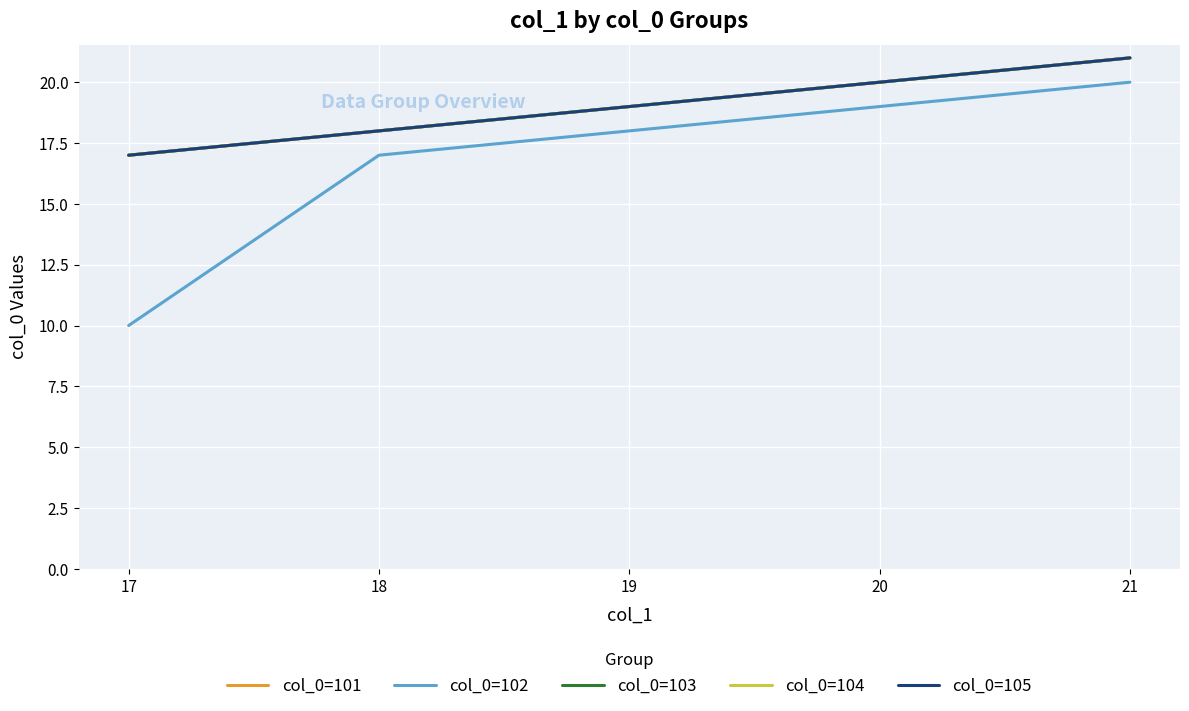

Is this an area chart (filled region under the line)?

No